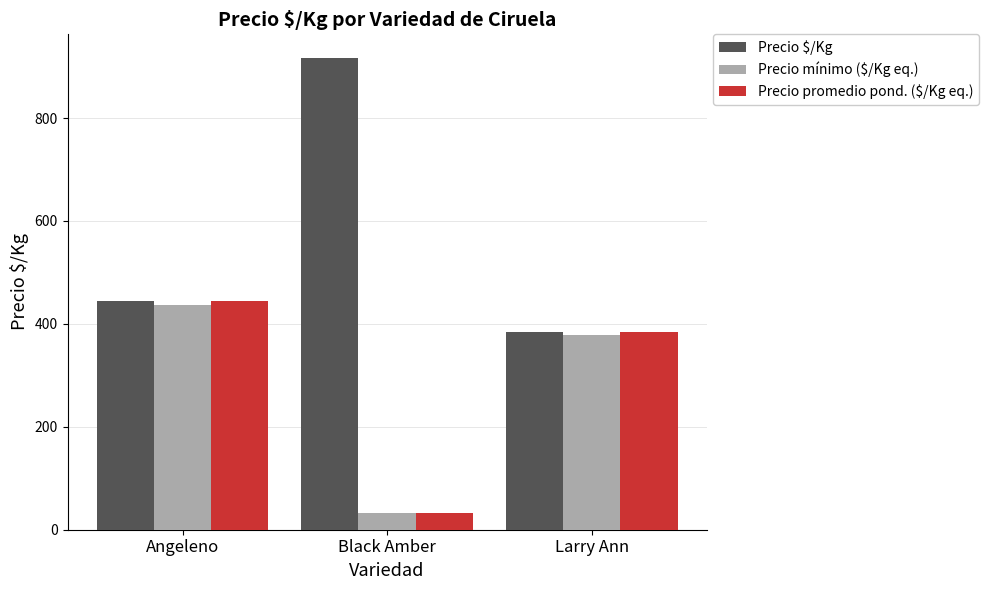

What is the lowest value of the Precio promedio pond. ($/Kg eq.) series?

32.8